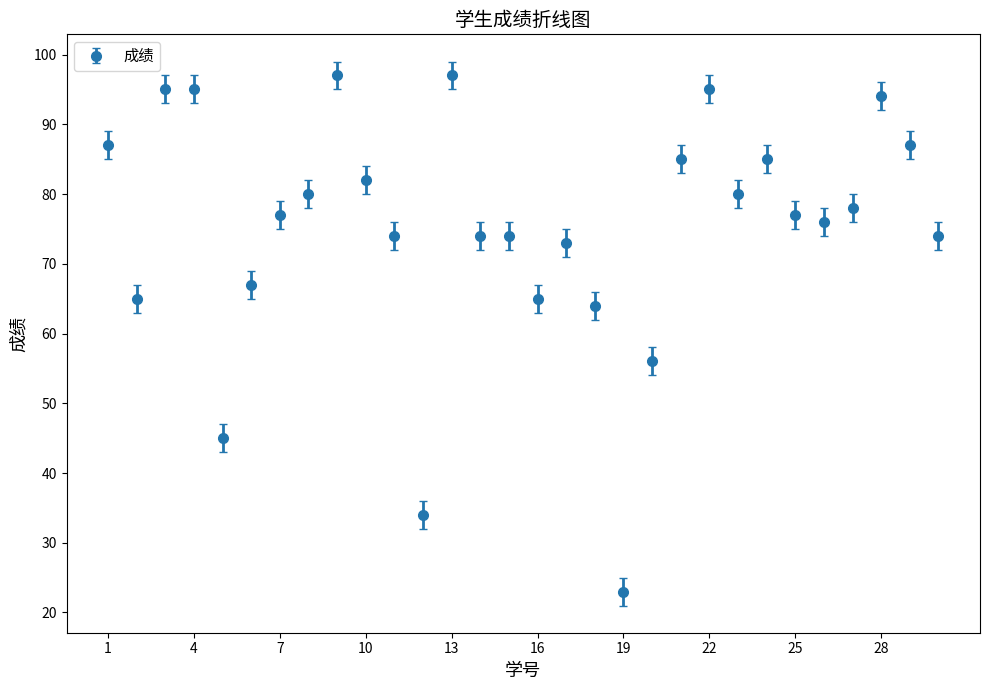

True or false: the data has more than 1 interior local peaks.

True